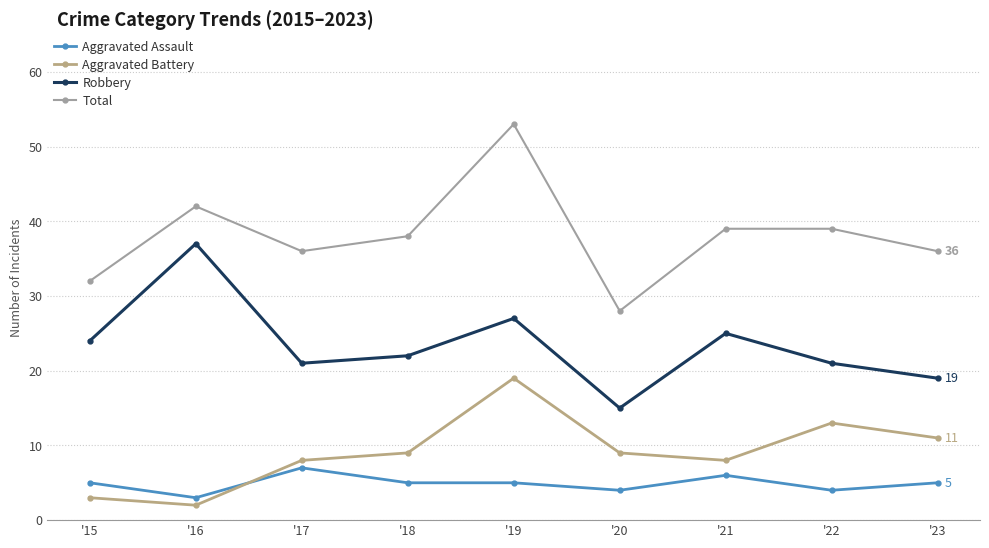

What is the highest value of the Total series?

53